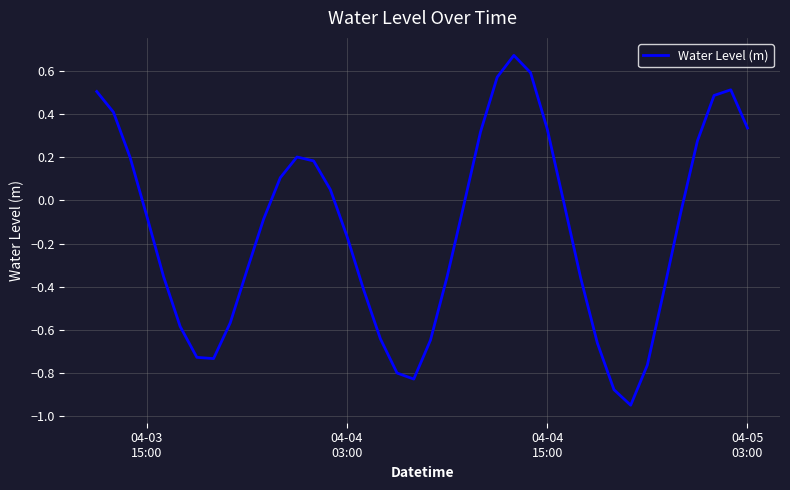

What is the difference between the maximum and minimum values?

1.6